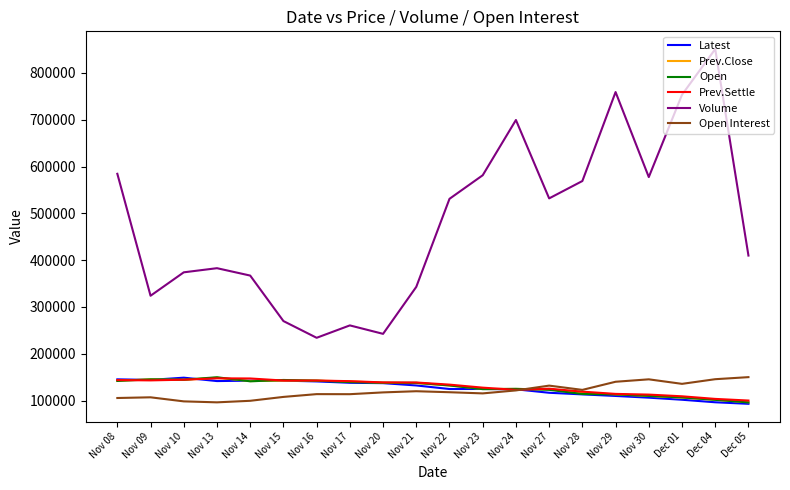

The value of Prev.Close at Dec 04 is 56772. True or false?

False